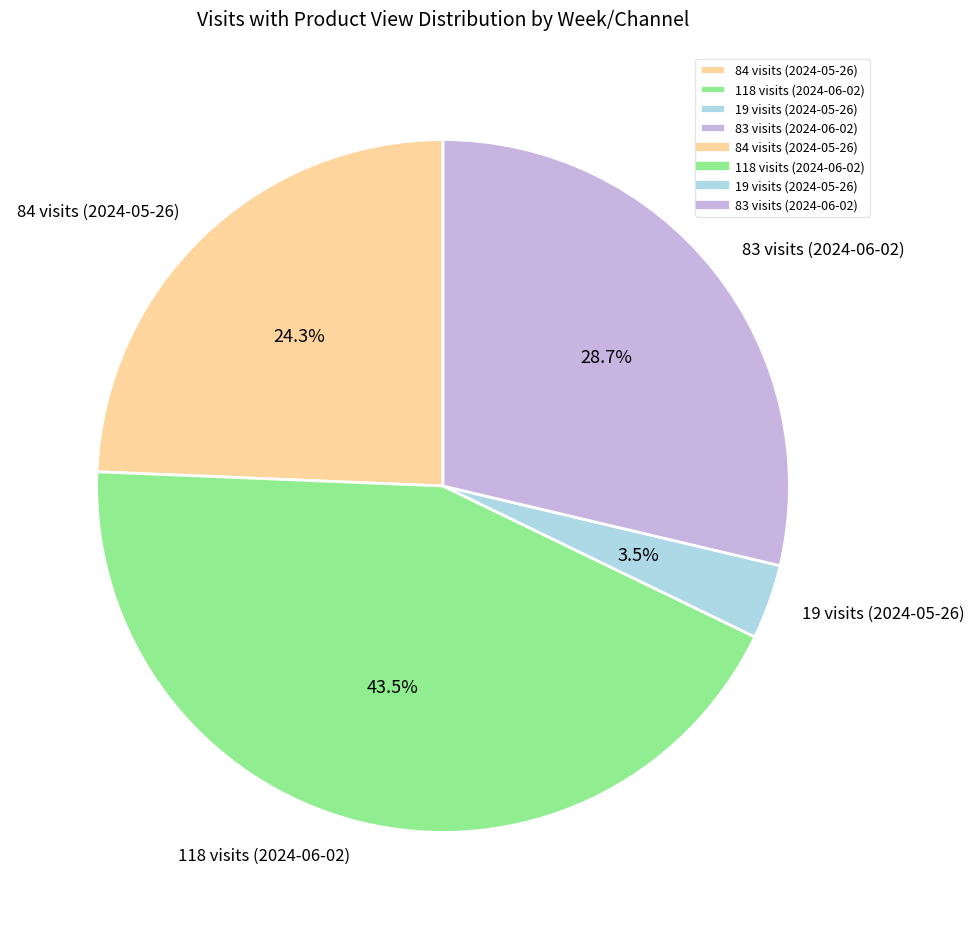

How much of the chart is everything except 83 visits (2024-06-02)?

71.3%